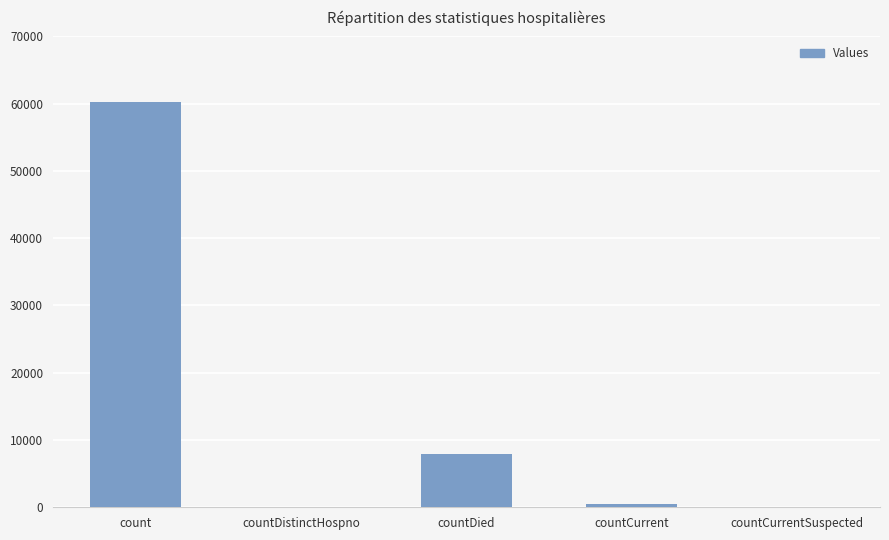

Is it true that the value at count is 16393?

False